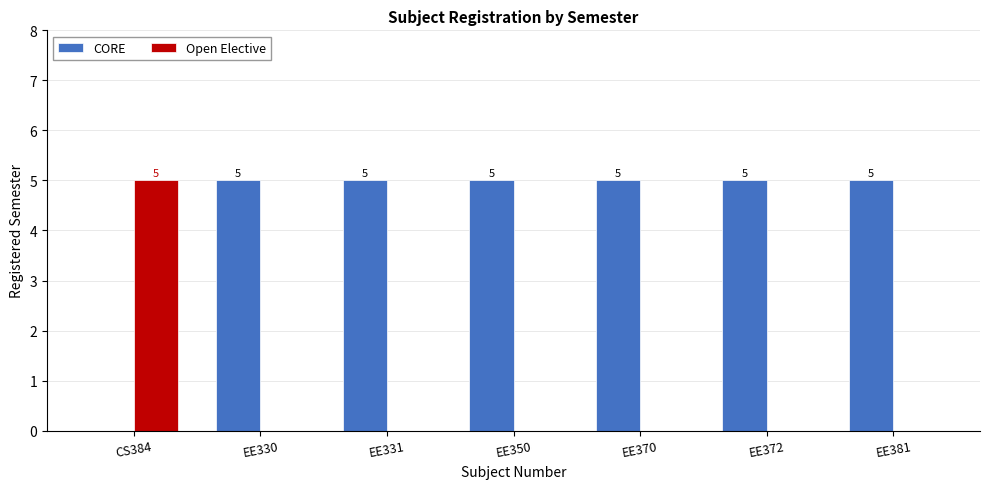

How many Open Elective values are between 0 and 1?

6